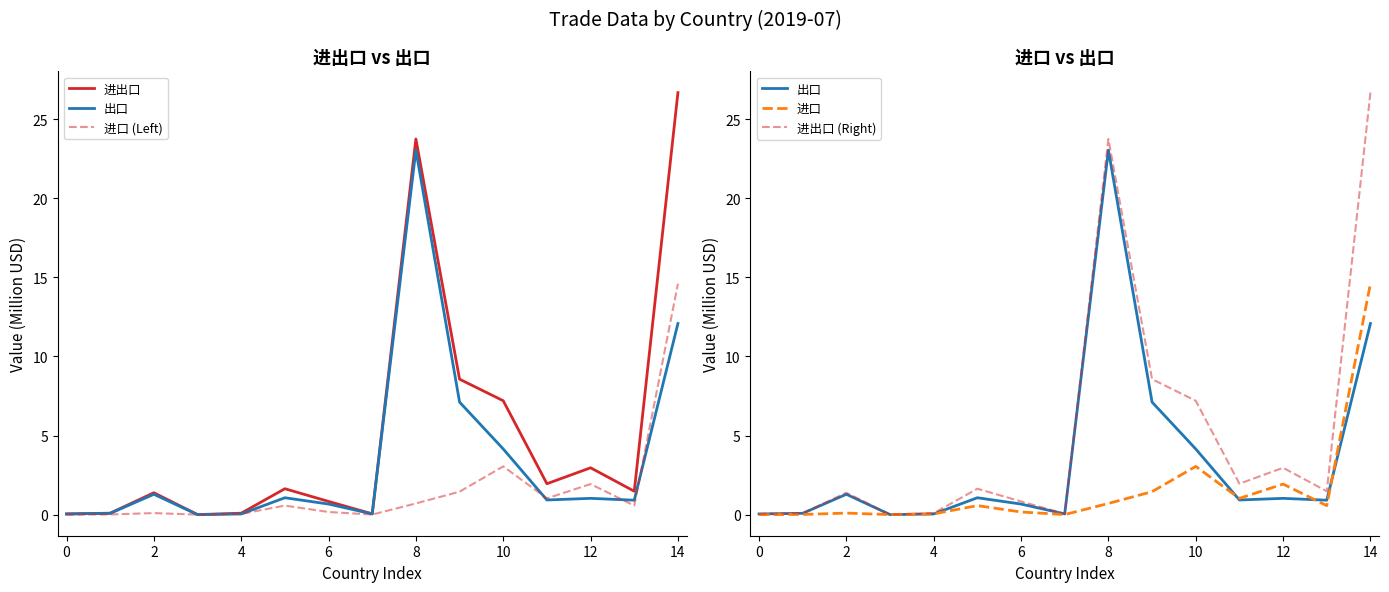

True or false: 进口 and 进出口 intersect in this chart.

False